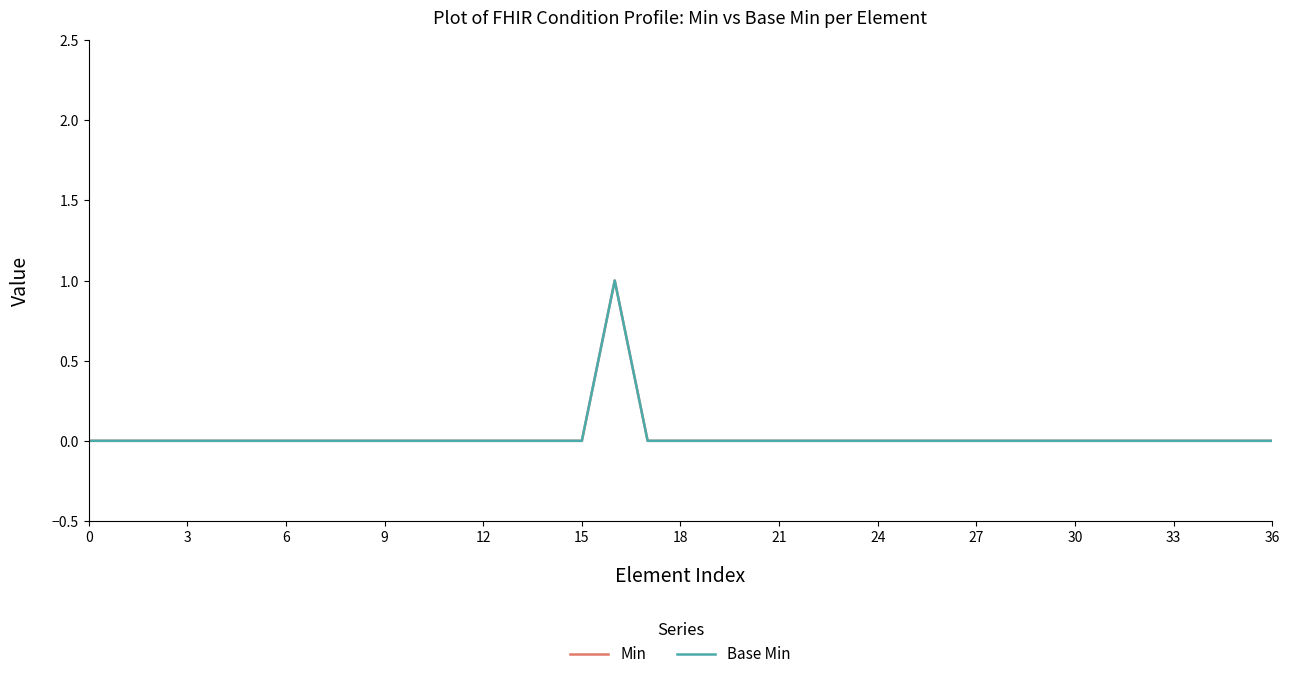

True or false: Base Min and Min intersect in this chart.

False